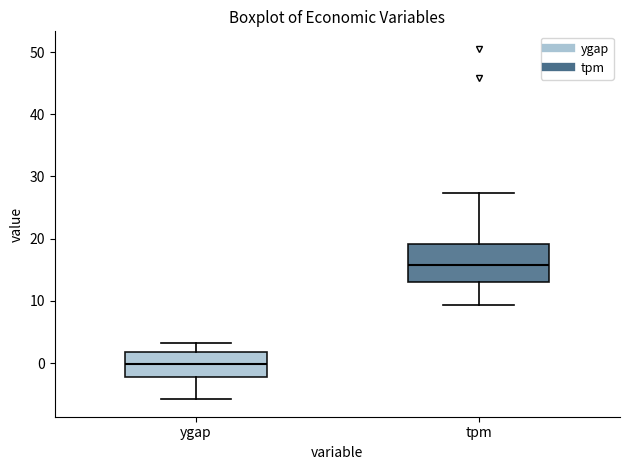

Which box's median line is the lowest?

ygap